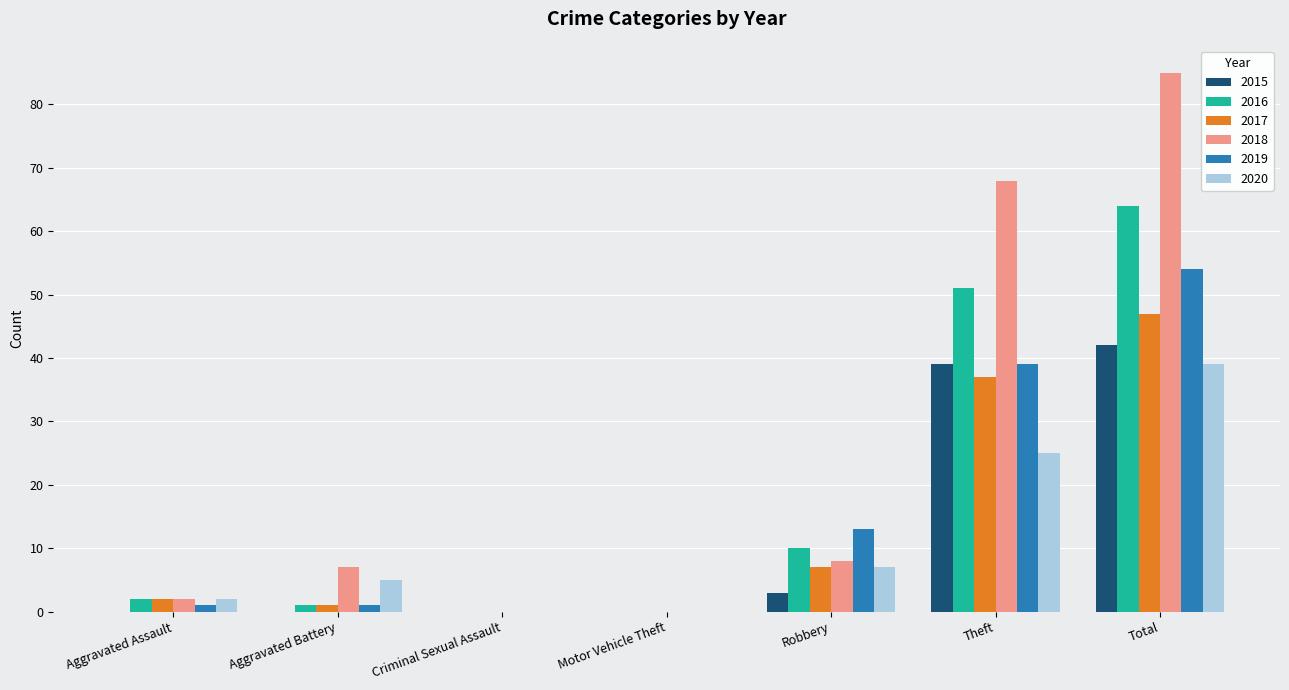

Which label corresponds to the largest value in the chart?

Total